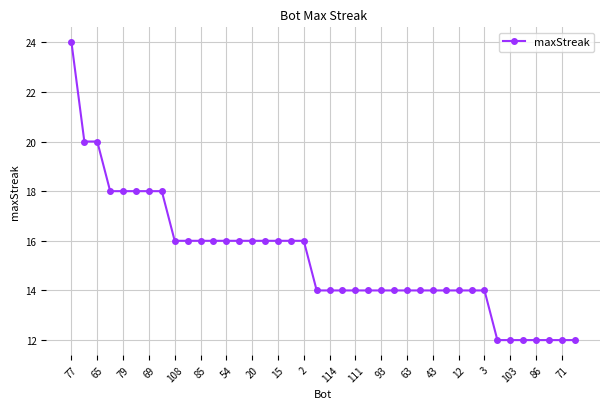

What is the average value?

15